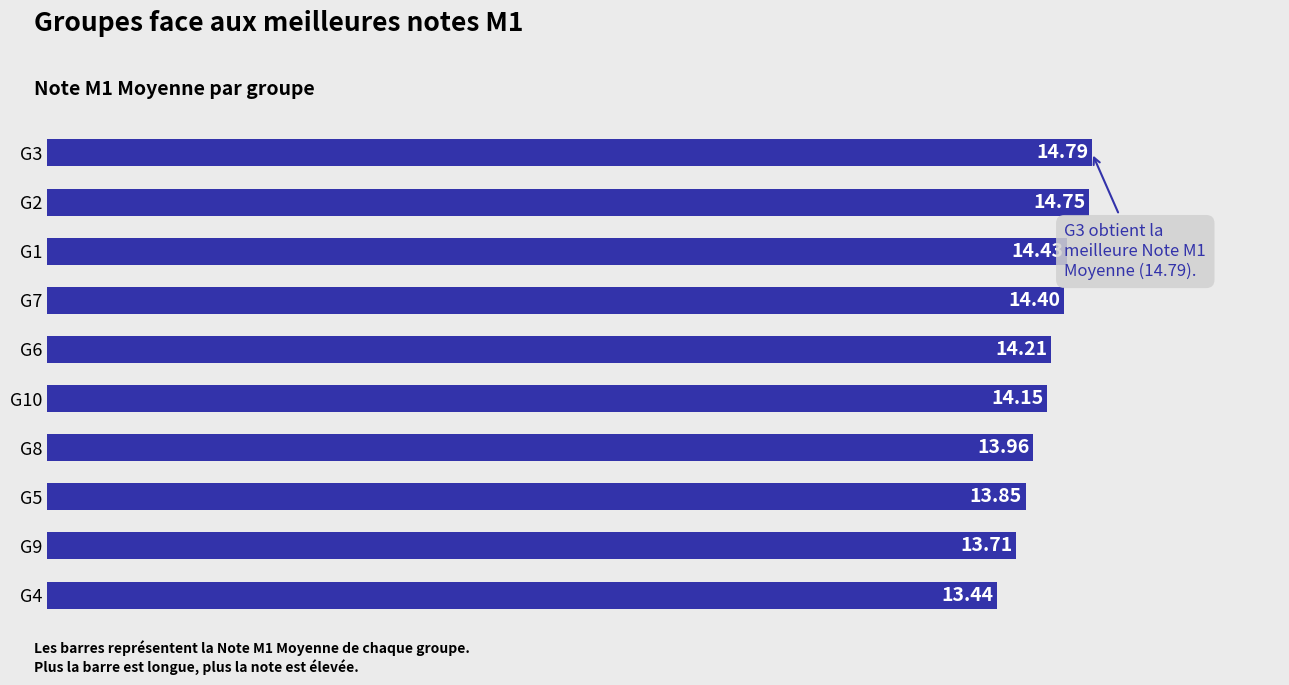

What is the average value?

14.2